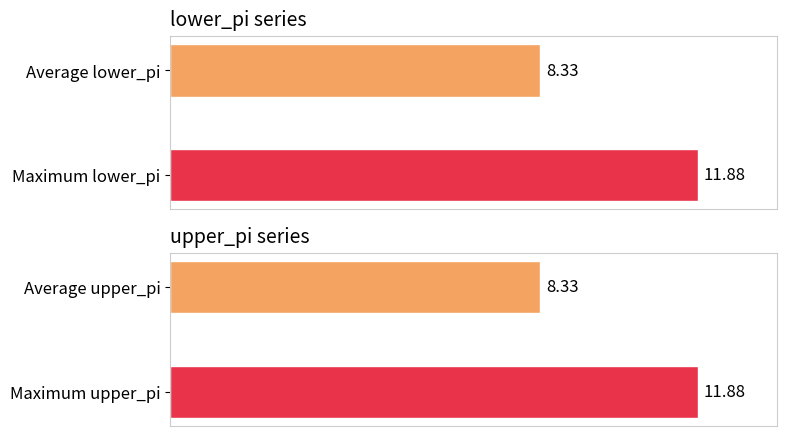

Is the value of lower_pi at 8 greater than the value of upper_pi at 6?

No